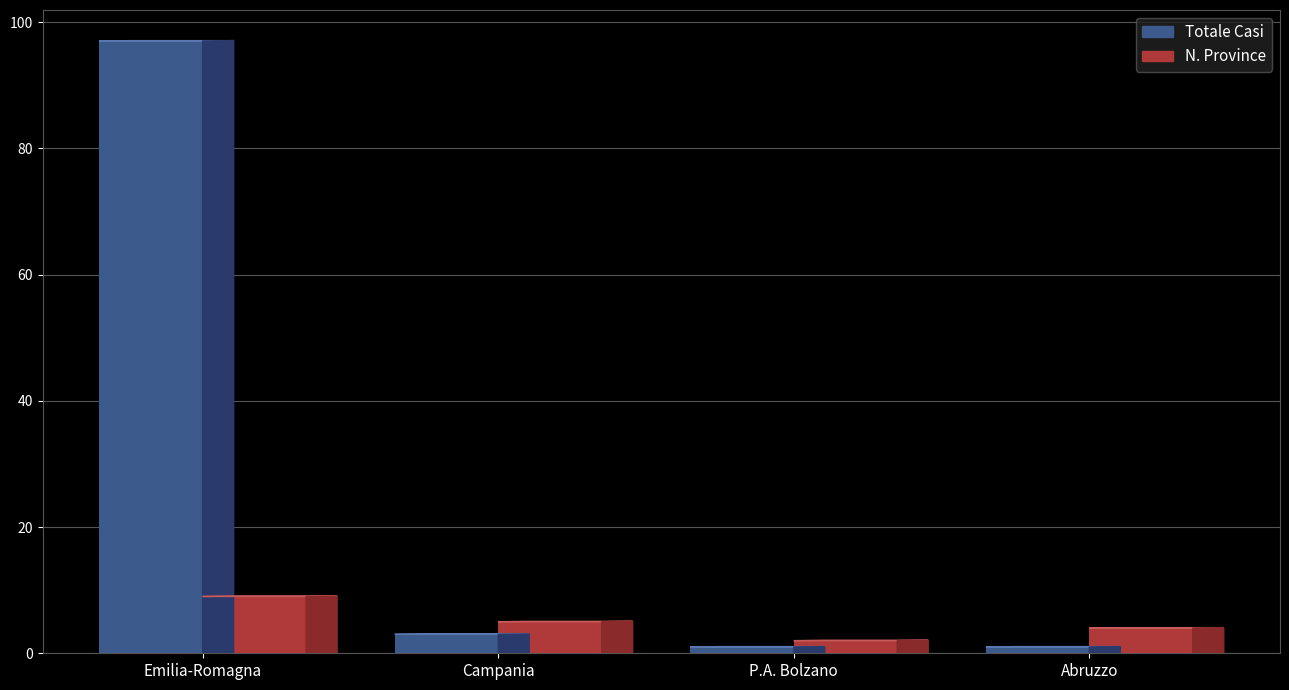

How many groups of bars are there?

4